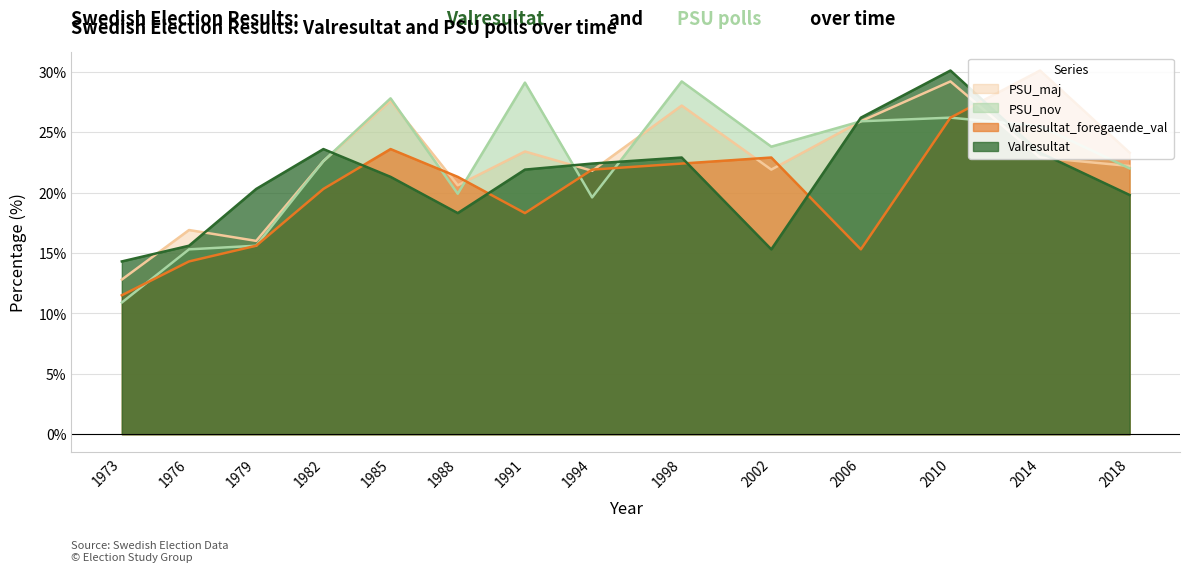

How many intersections are there between PSU_nov and Valresultat?

5